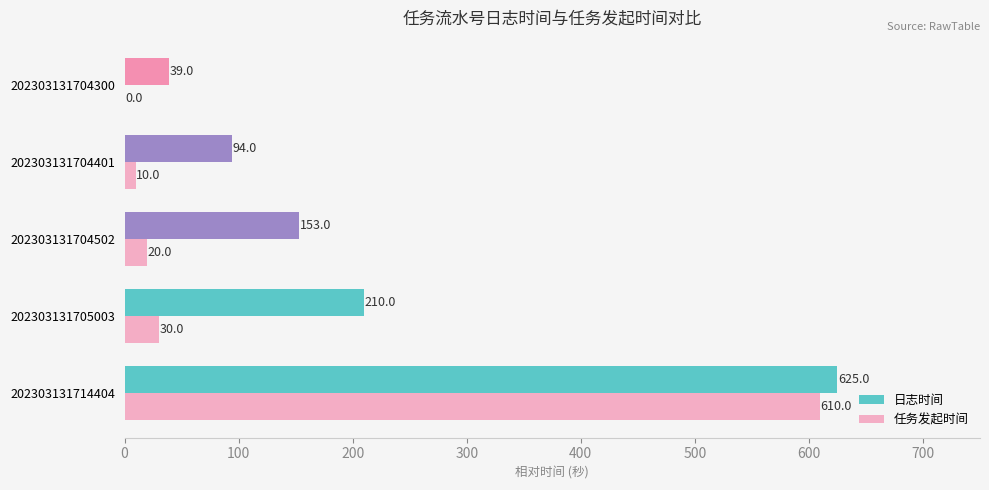

At how many categories does at least one series exceed 577?

1